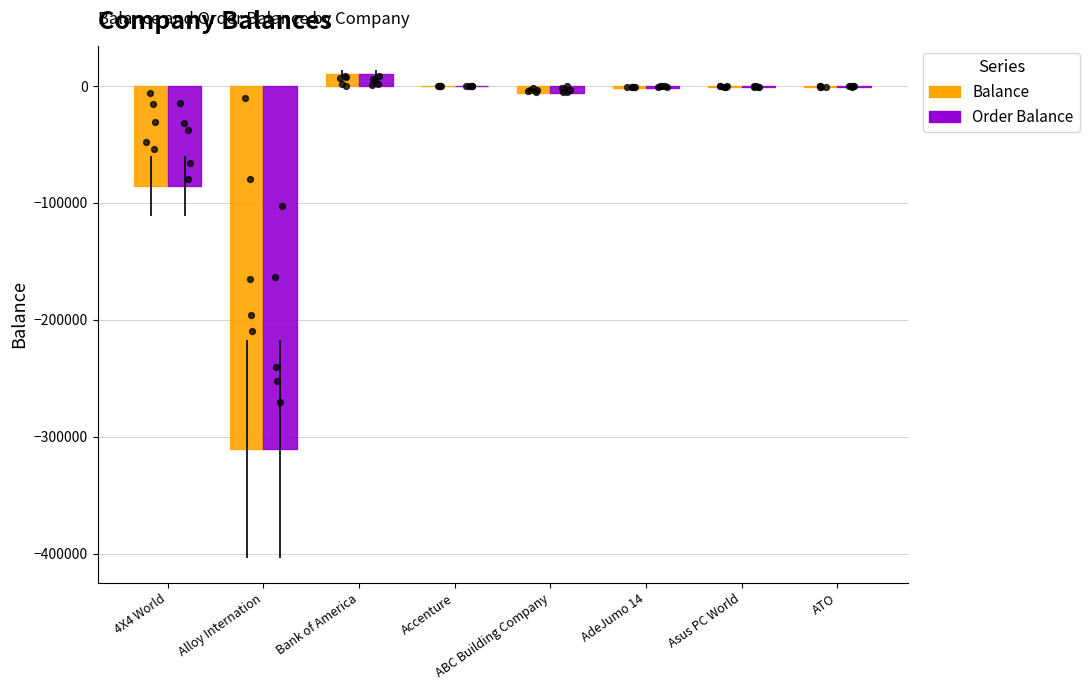

Is the value of Balance at AdeJumo 14 greater than the value of Order Balance at AdeJumo 14?

No